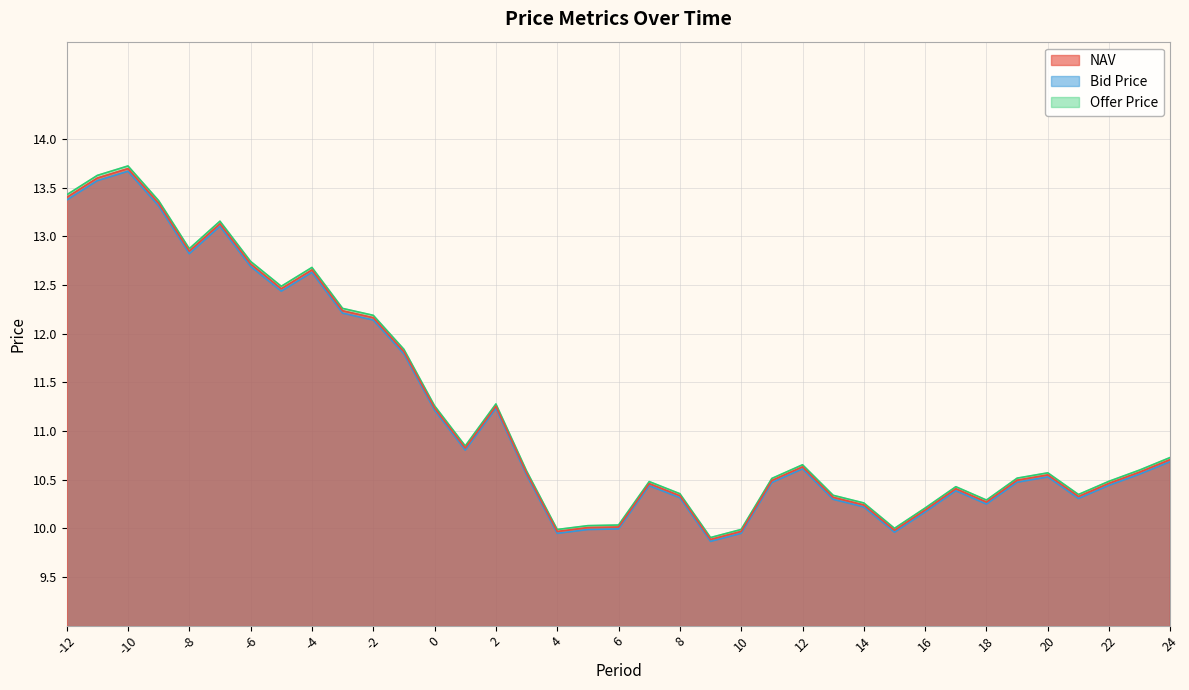

At which category is the sum across all series the highest?

-10